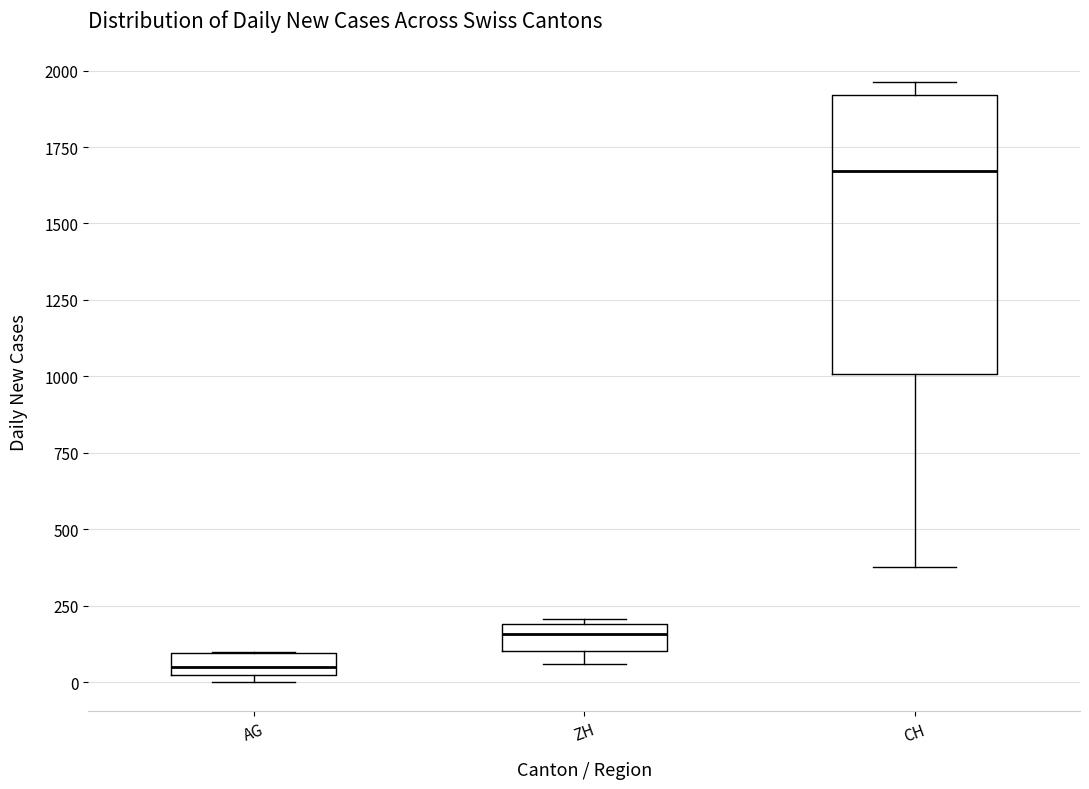

Which box's median line is the lowest?

AG